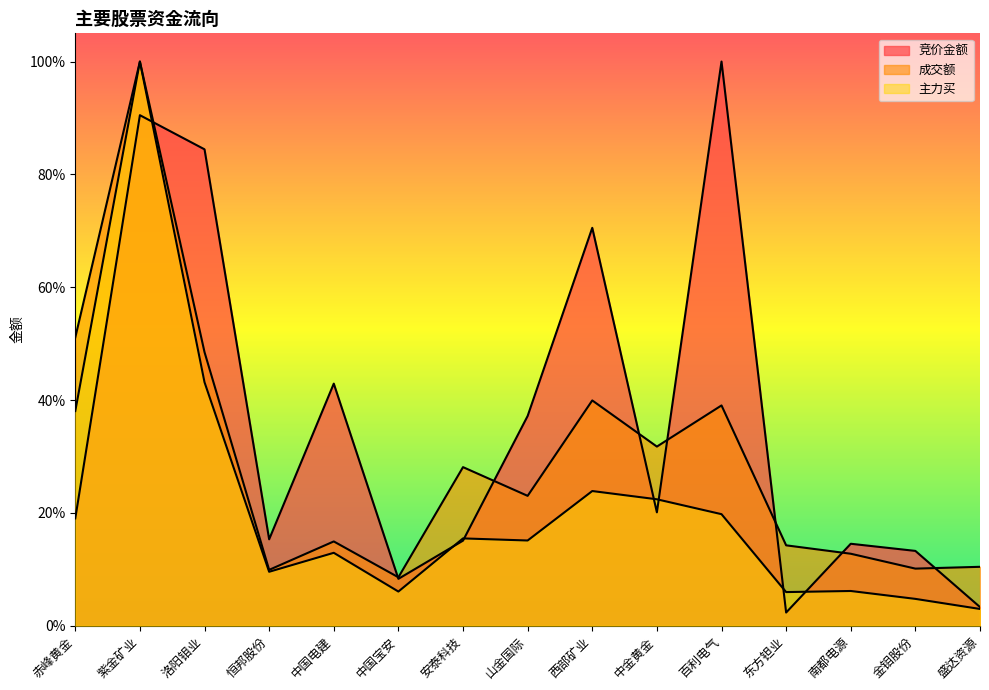

Is it true that 成交额 equals 0.1 at 南都电源?

False